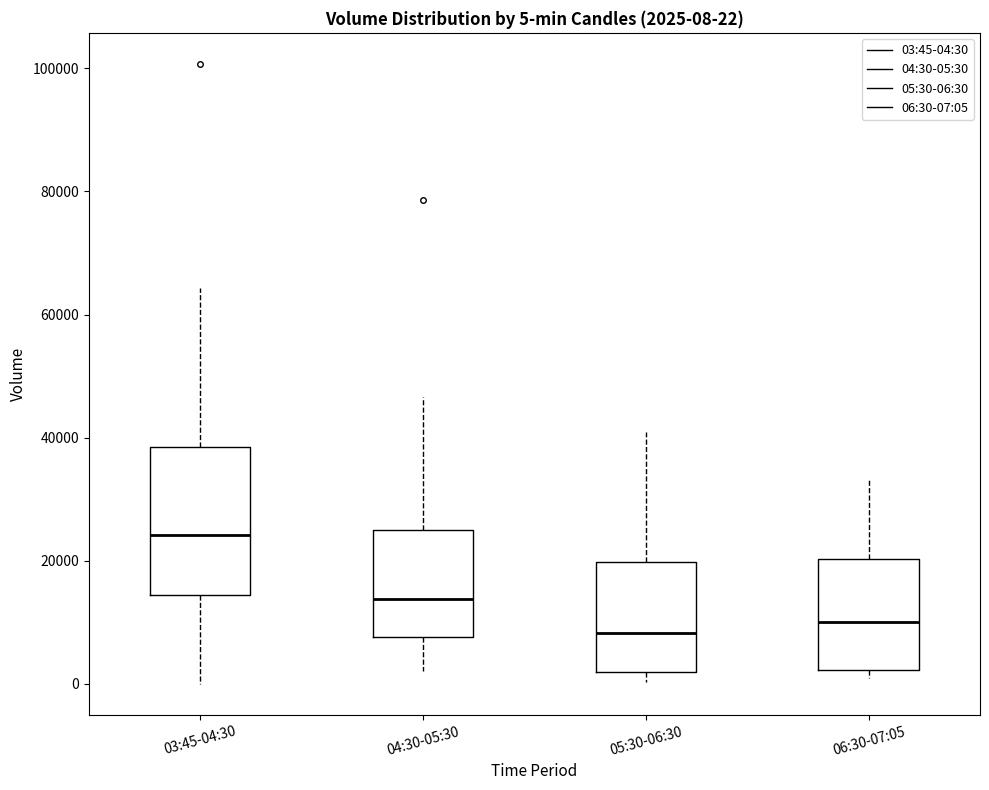

Which box's median line is the highest?

03:45-04:30